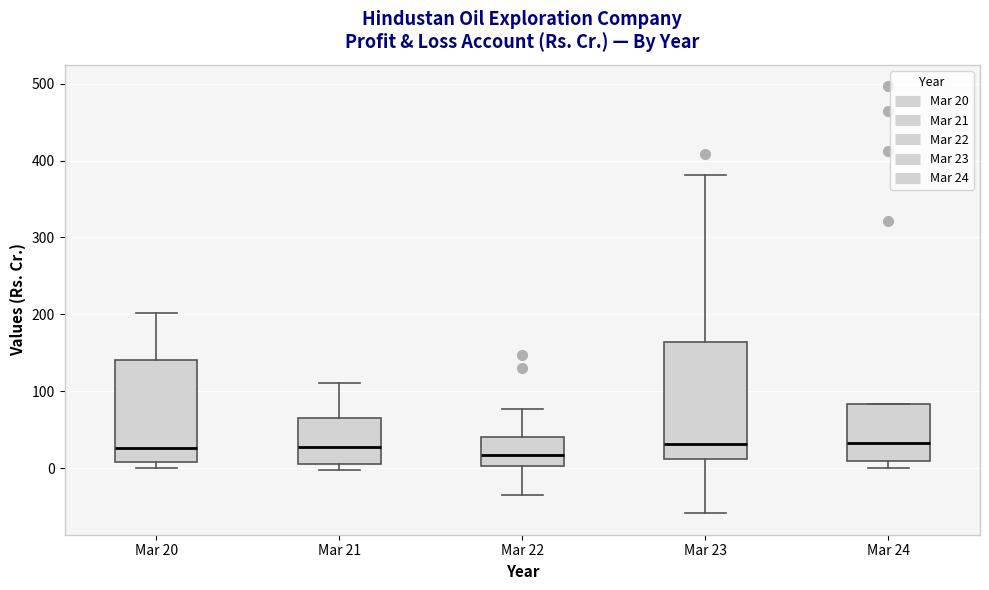

Which box is the tallest, from its lower edge to its upper edge?

Mar 23